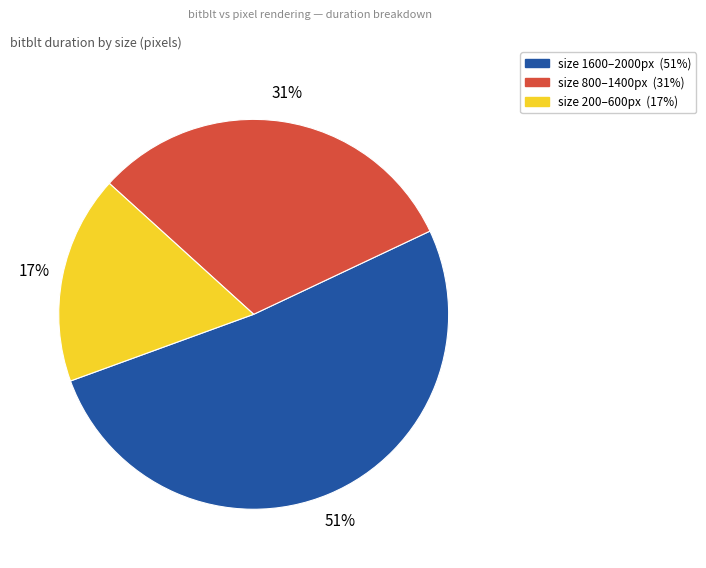

To the nearest percent, what is the average slice percentage?

33%